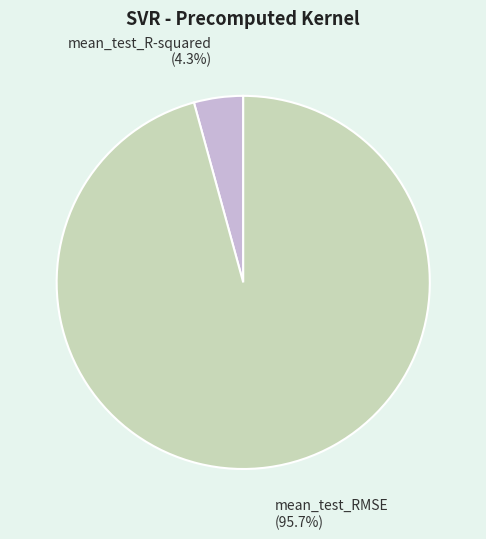

How many segments does this pie chart have?

2